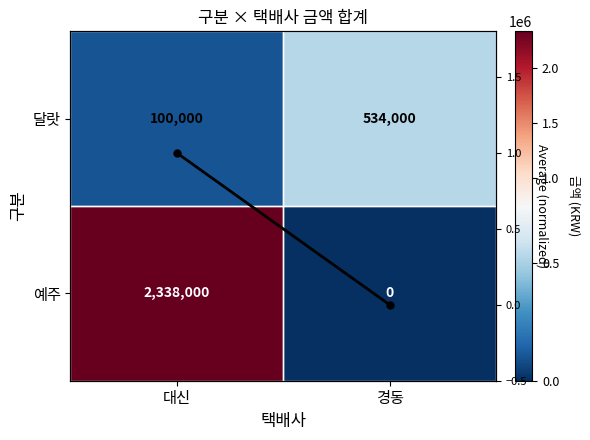

What is the total value across all series at 대신?

2438001.0